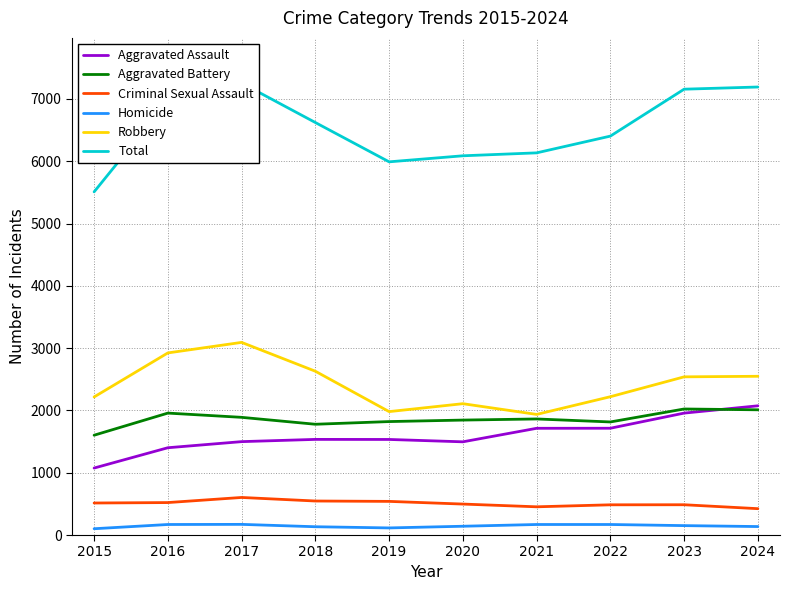

Which category has the lowest value in the Criminal Sexual Assault series?

2024